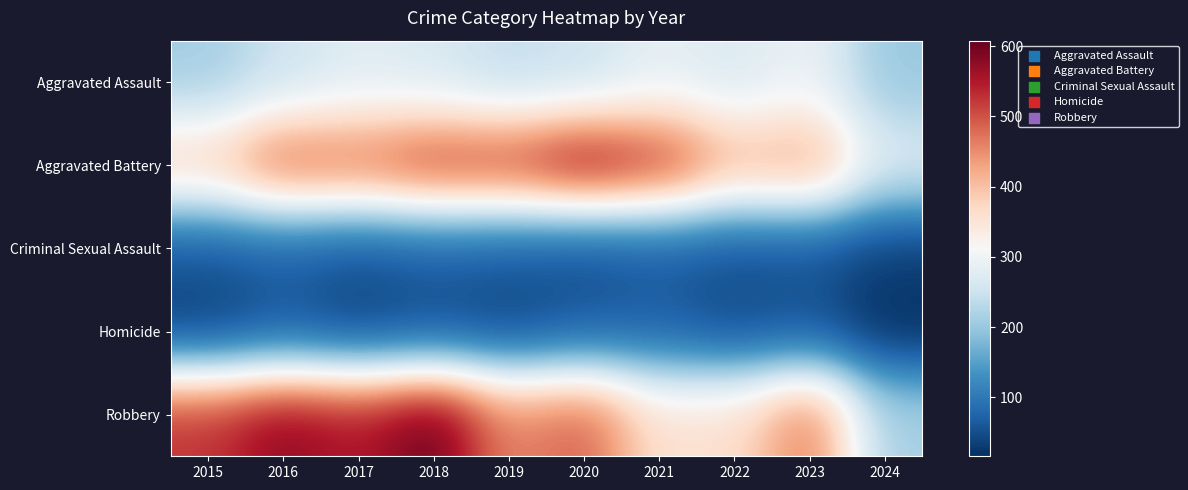

Which series has the widest spread of values?

Robbery